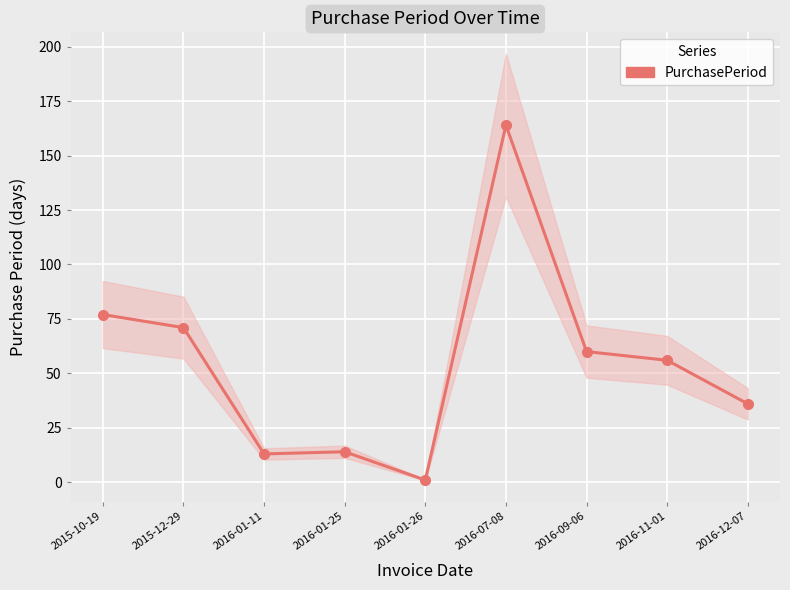

How many lines are shown in the chart?

1